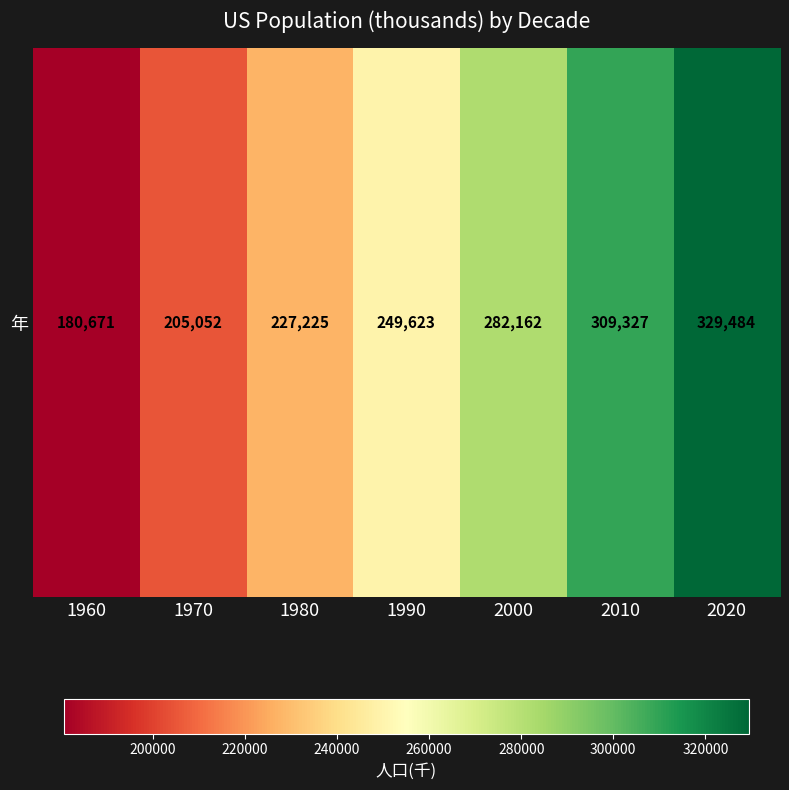

How many distinct data groups are displayed?

1